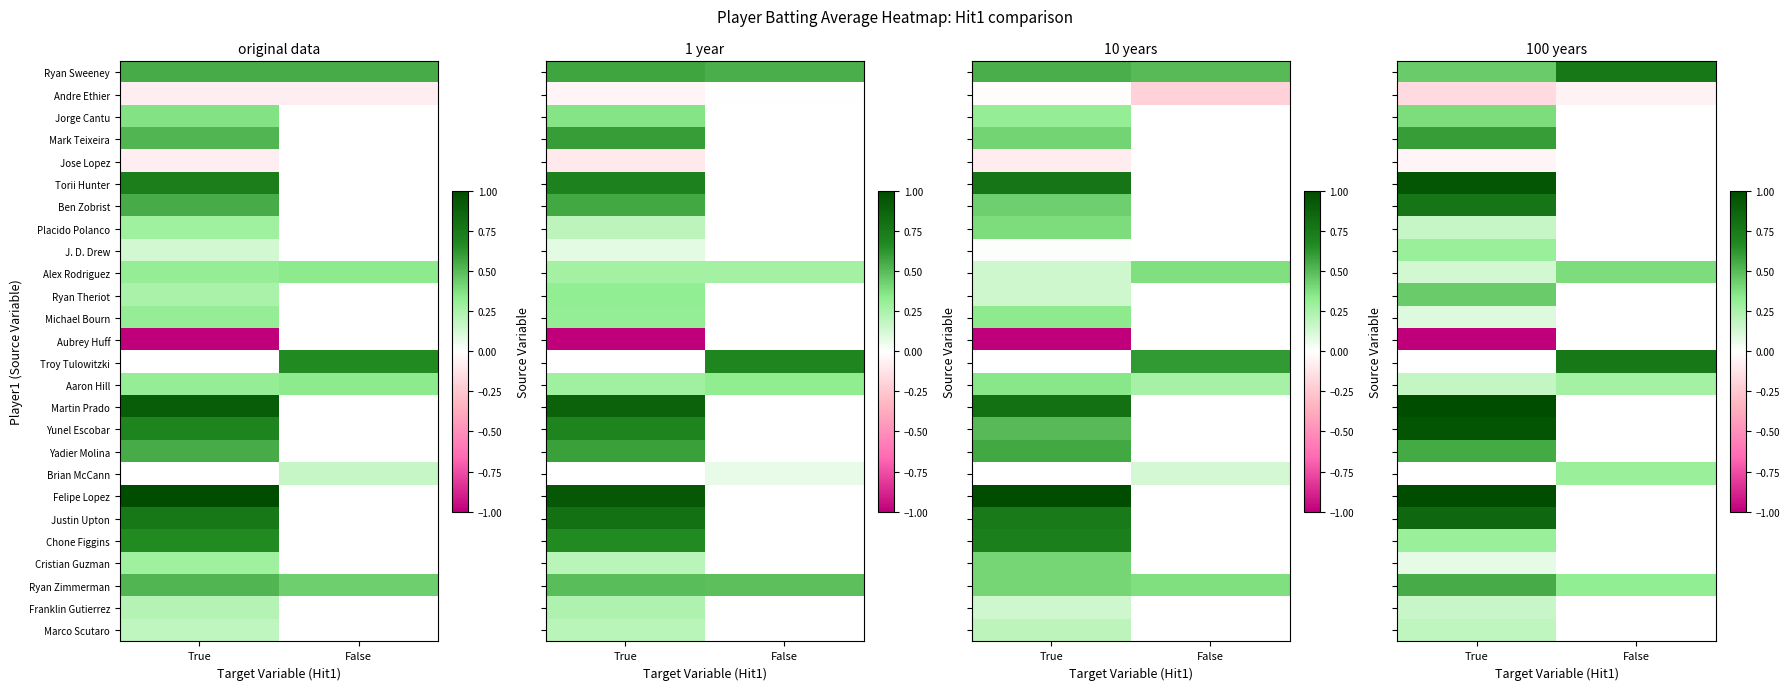

What is the spread (max minus min) of values at False?

0.8